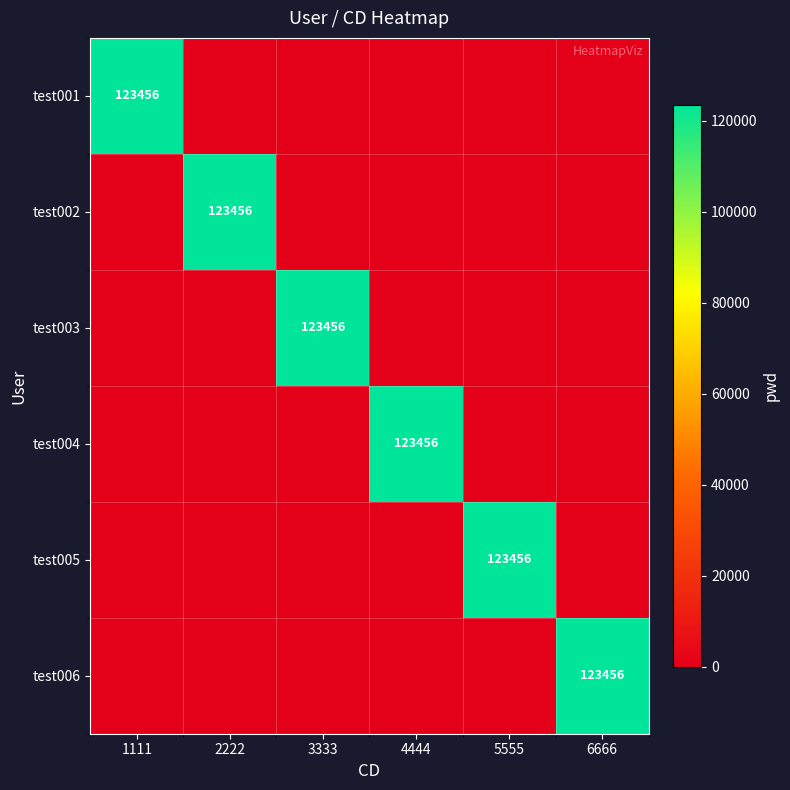

What is the spread (max minus min) of values at 5555?

123456